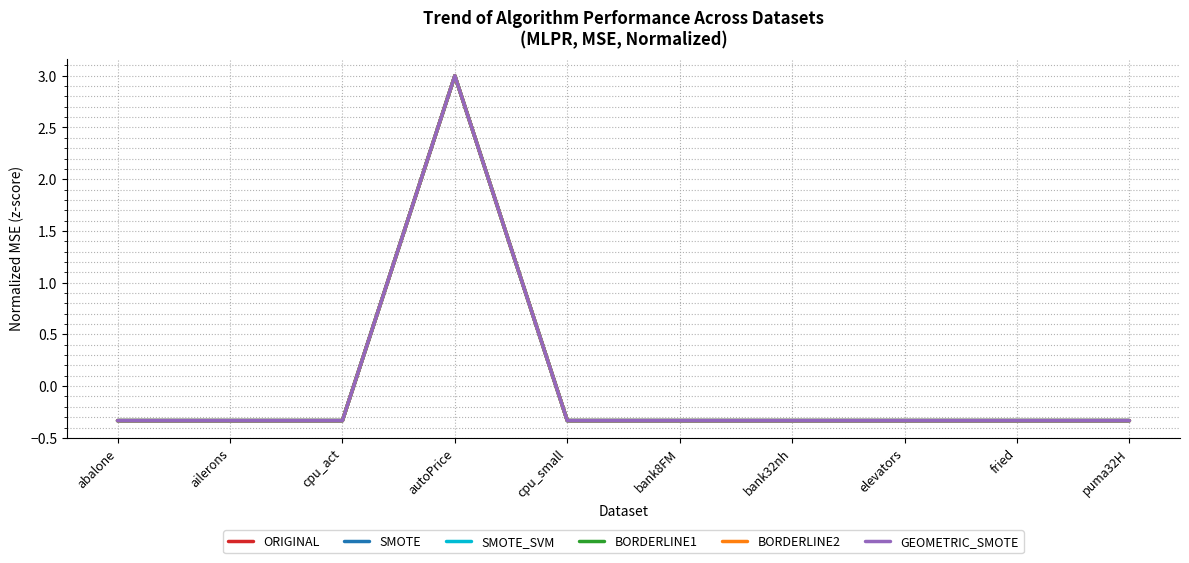

Where do SMOTE_SVM and ORIGINAL first cross each other?

ailerons and cpu_act